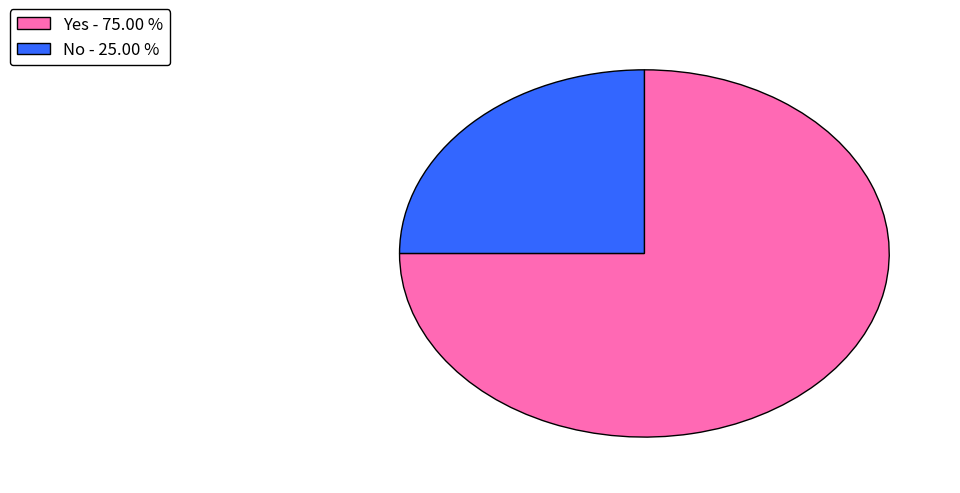

Does any single category account for the majority?

Yes